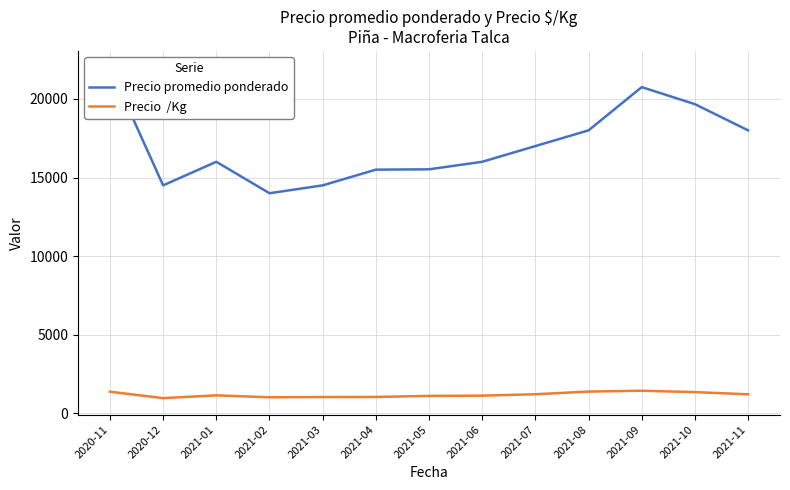

Which series has the largest range (max minus min)?

Precio promedio ponderado